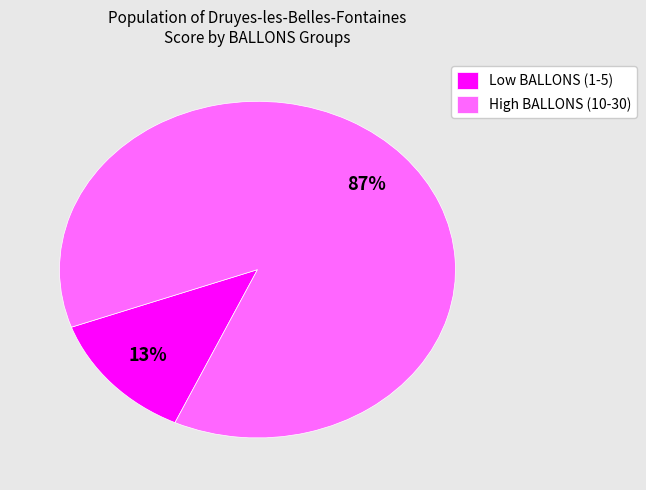

The Low BALLONS (1-5) slice represents 13% of the pie. True or false?

True